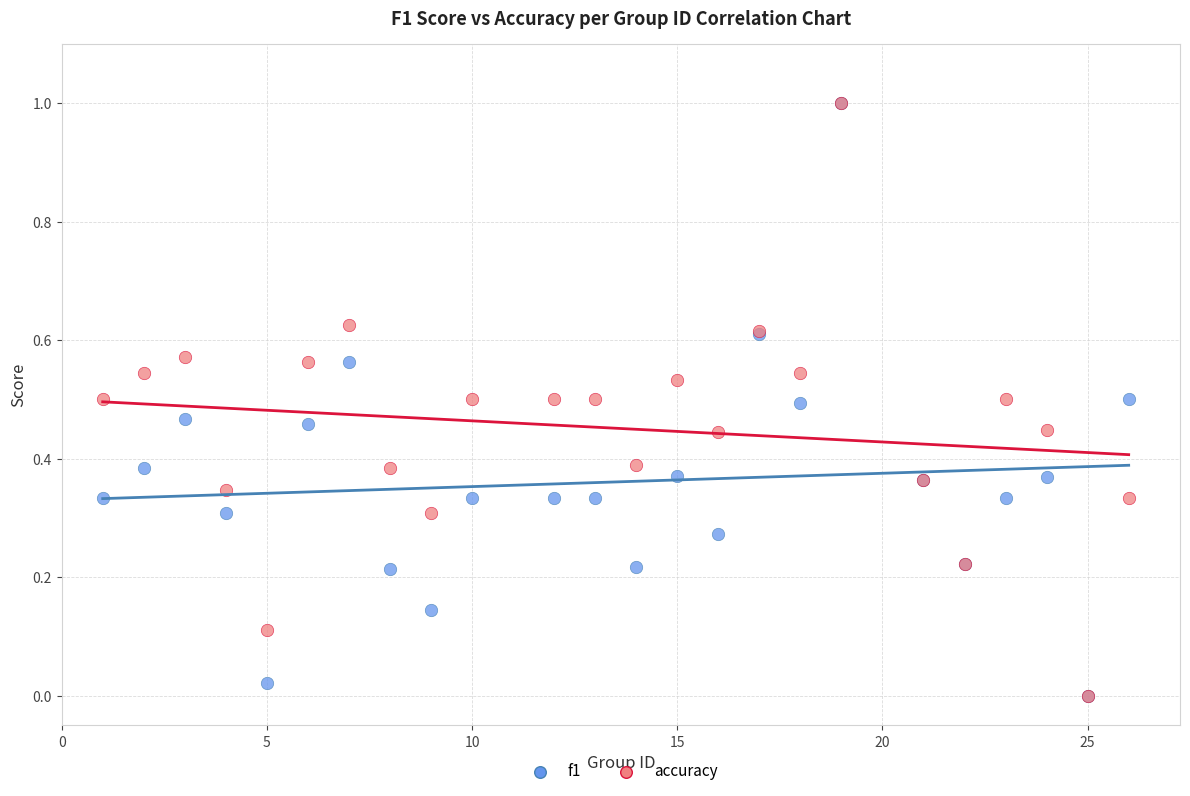

What are all the series names shown in the legend?

f1, accuracy